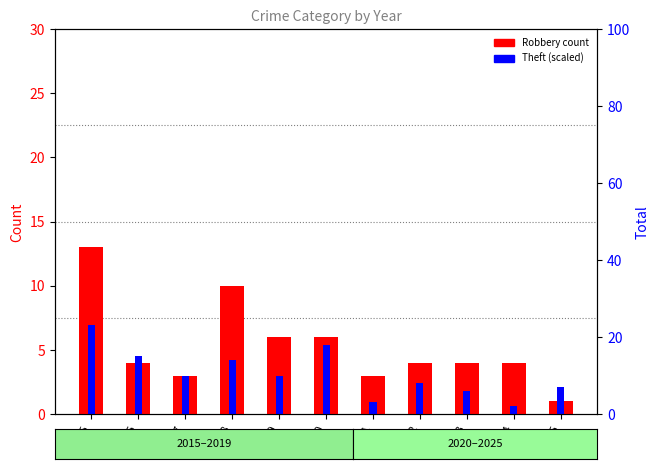

Which series has the largest total across all categories?

Robbery